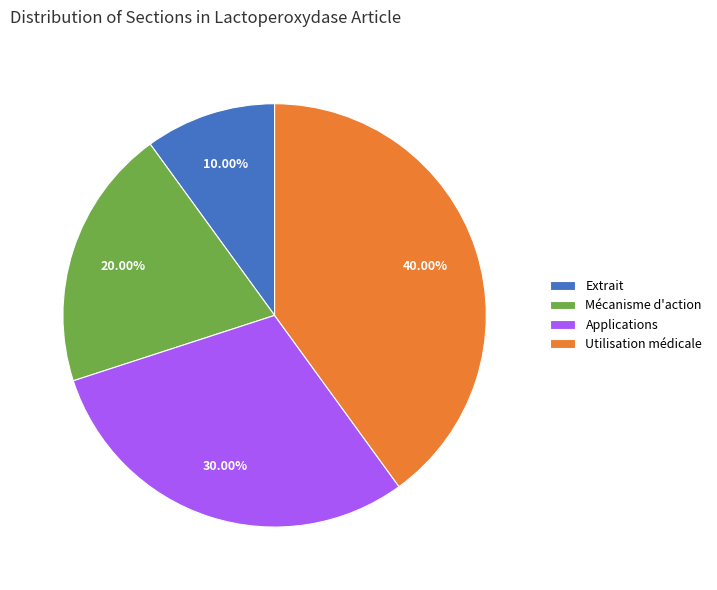

Does Mécanisme d'action account for over 50% of the chart?

No